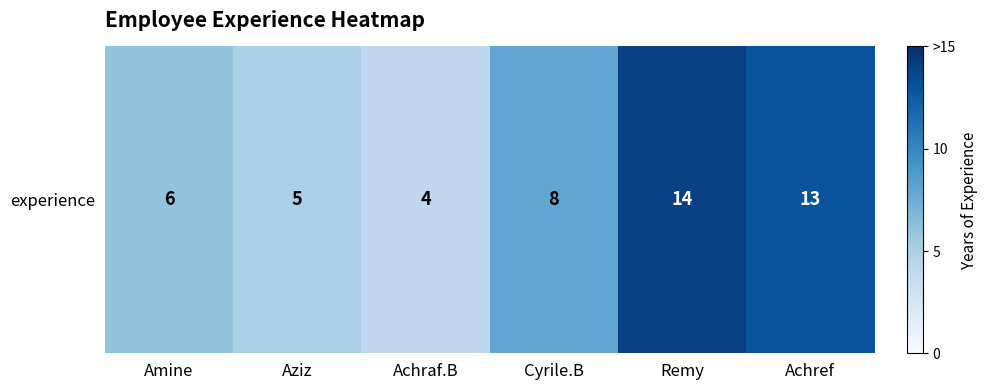

Rank the categories by value from highest to lowest.

Remy, Achref, Cyrile.B, Amine, Aziz, Achraf.B